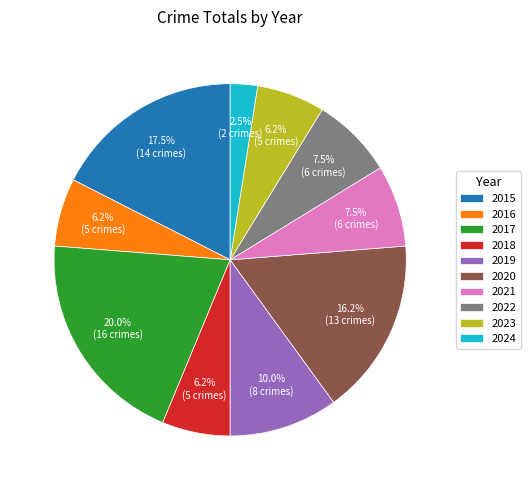

Which slice is the smallest?

2024